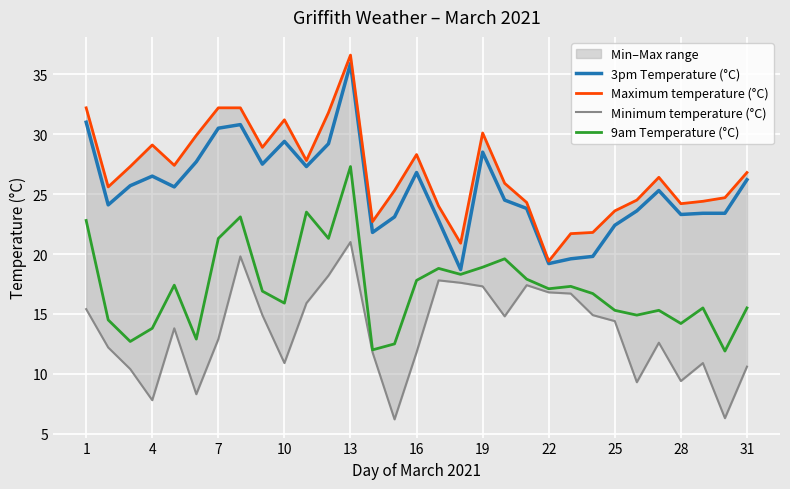

Which category has the highest value in the 9am Temperature (°C) series?

13